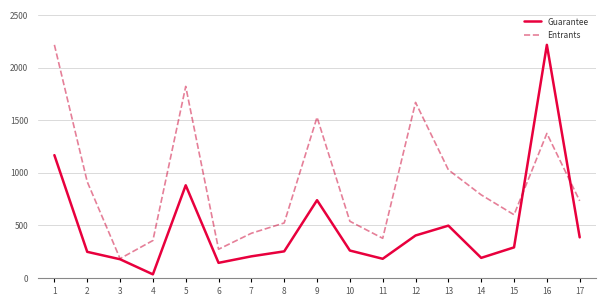

At 4, list the series in order from largest to smallest.

Entrants, Guarantee